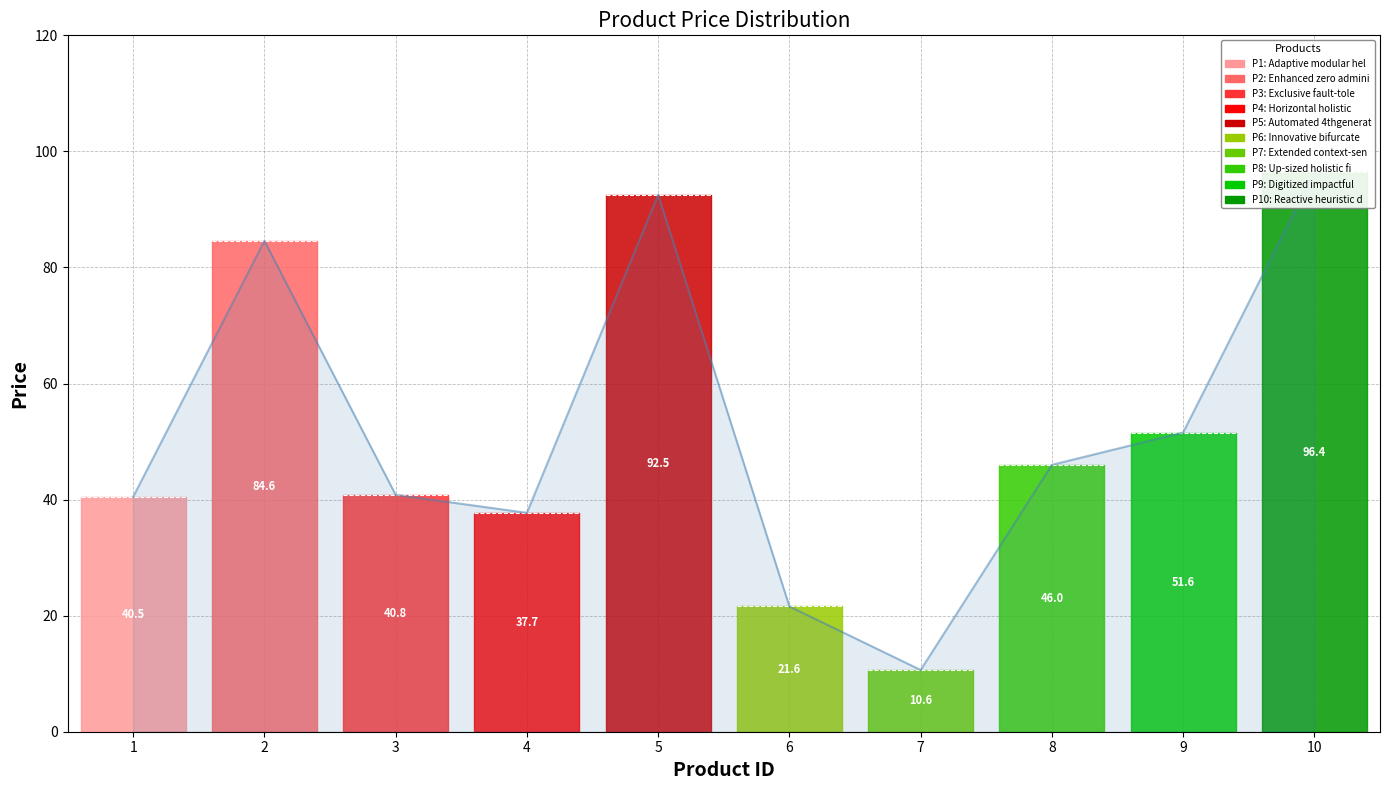

Between 5 and 3, which is larger?

5